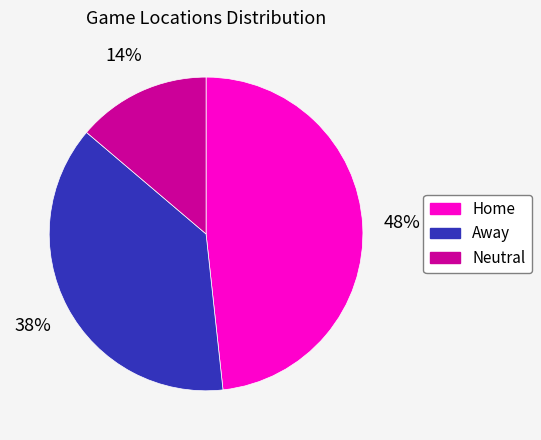

The Home slice represents 34% of the pie. True or false?

False